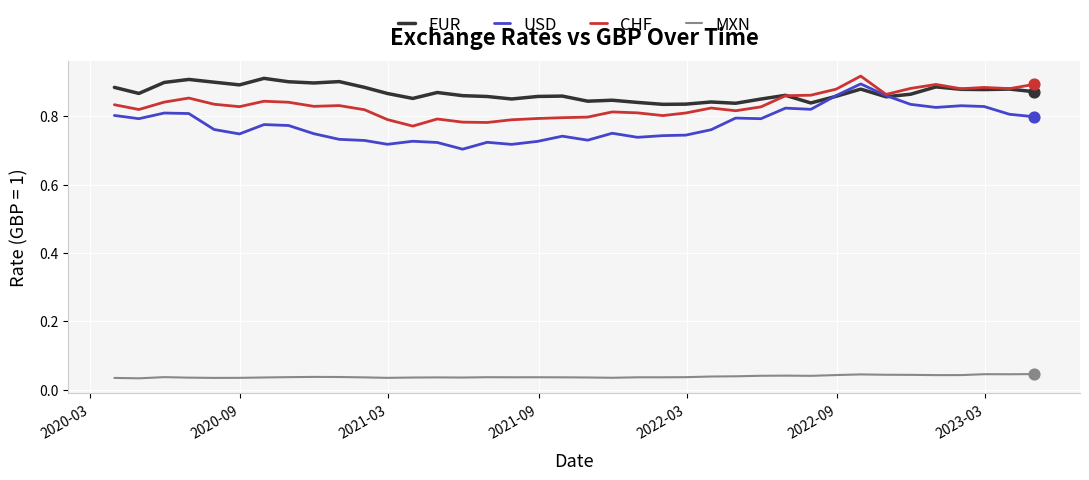

Which series has the largest range (max minus min)?

USD